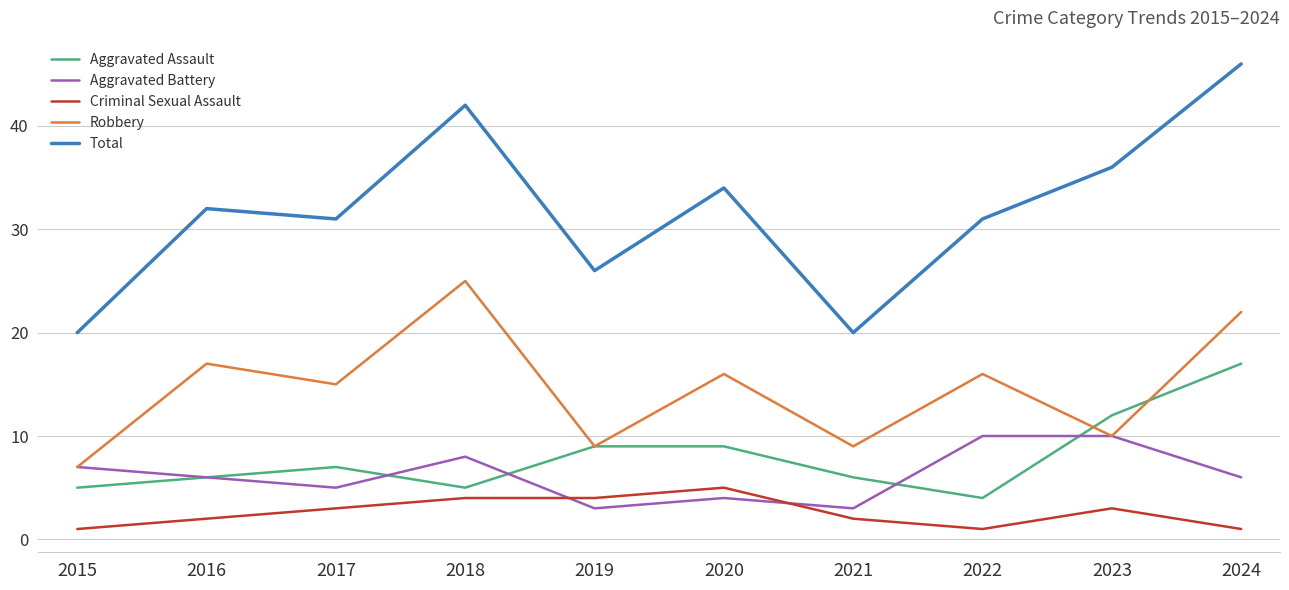

At which category is the sum across all series the highest?

2024